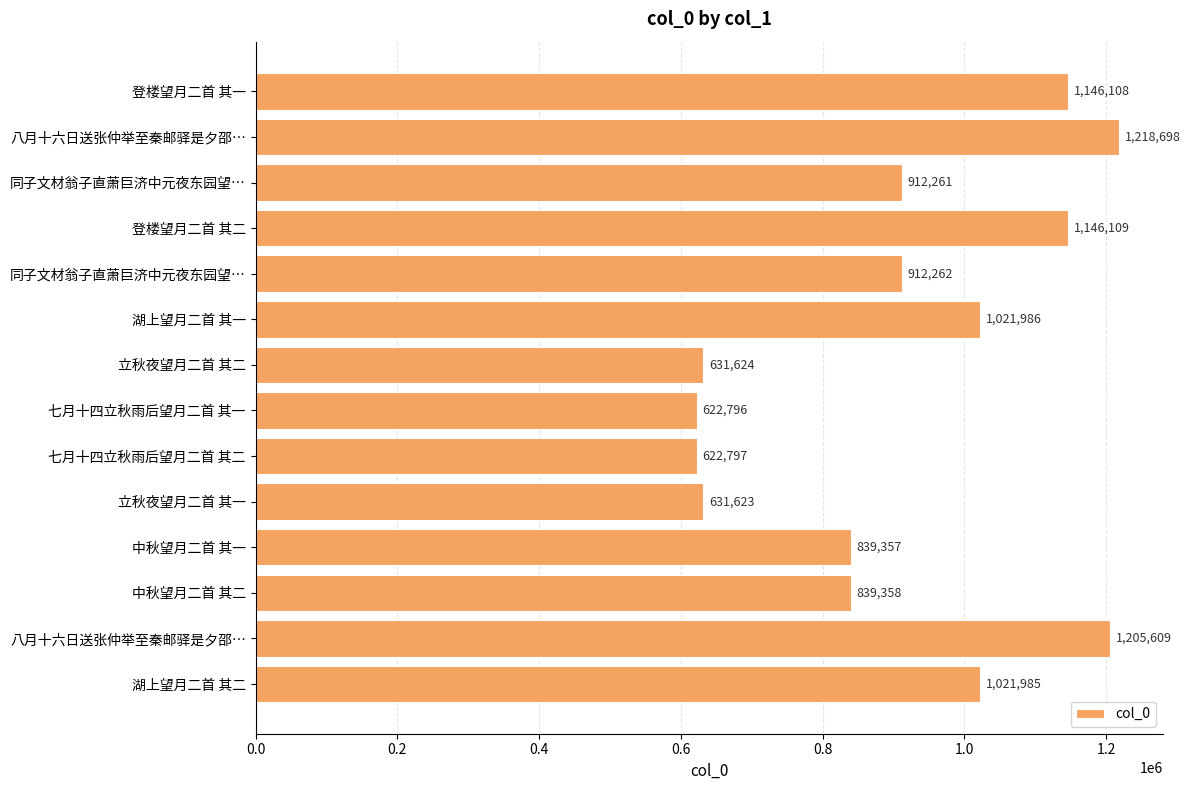

How many bars are there in total?

14